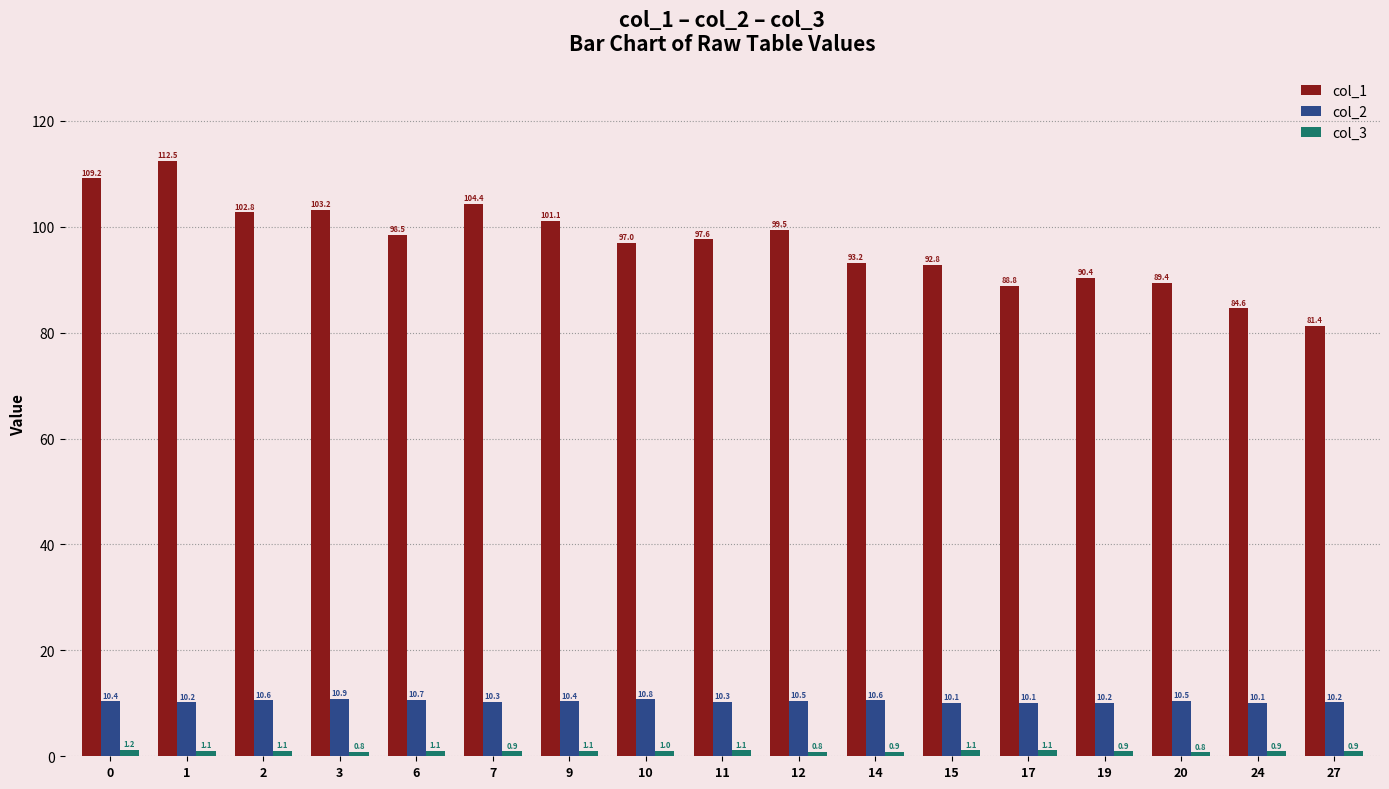

What is the minimum value for col_2?

10.1